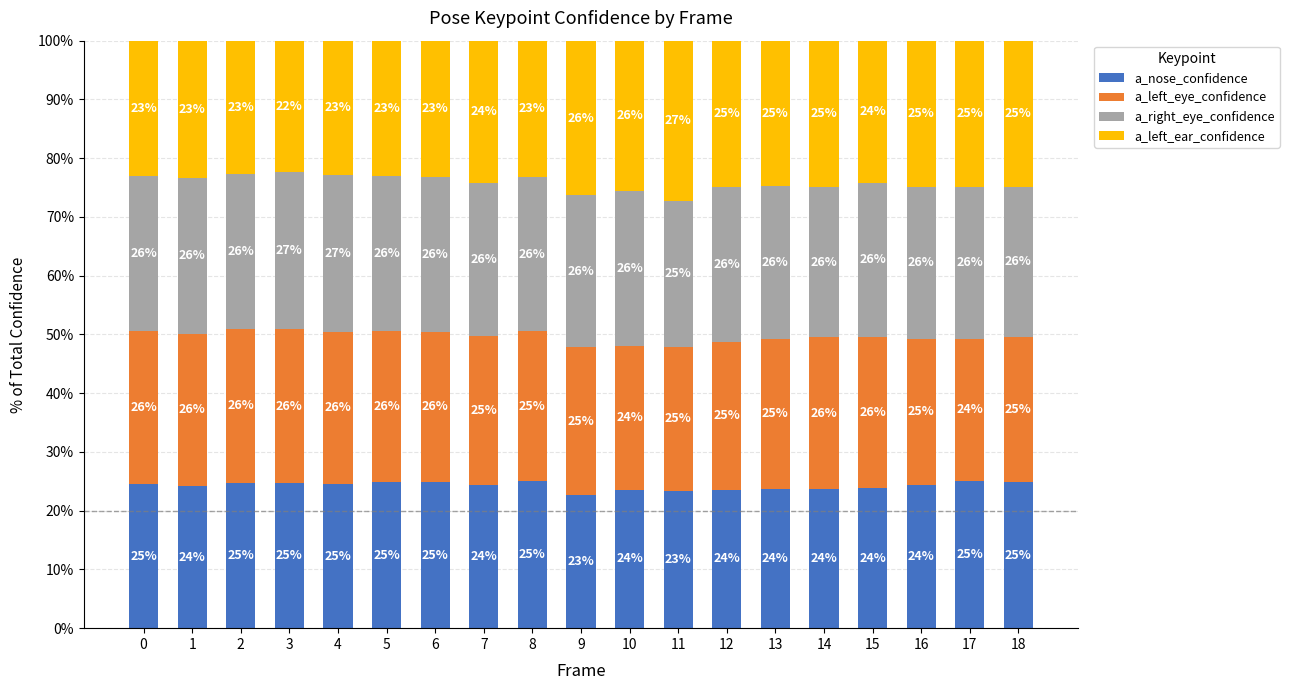

What is the total value across all series at 10?

100.0